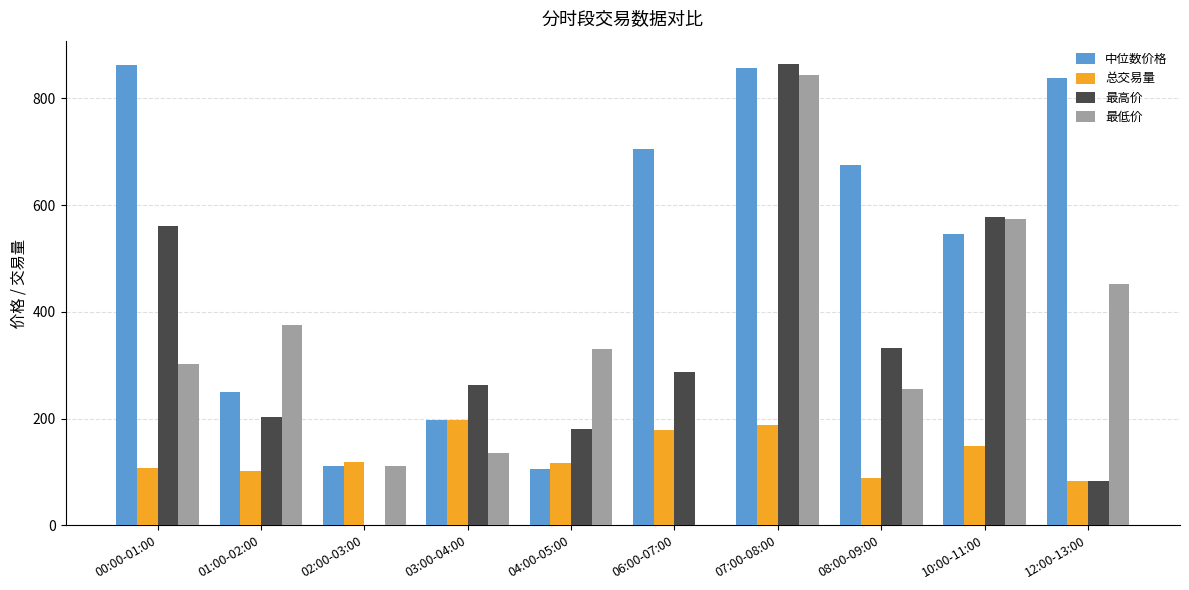

Where is 总交易量 nearest to the value 140?

10:00-11:00